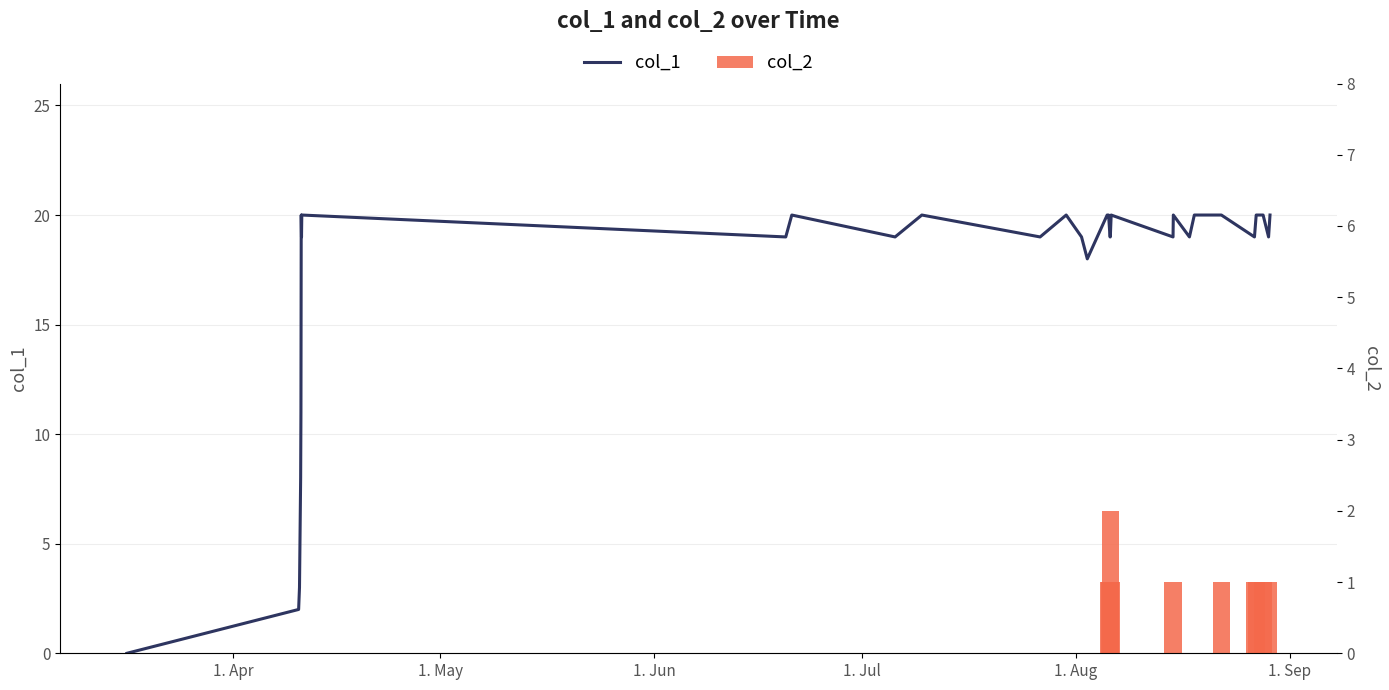

Rank the series by their average value, from highest to lowest.

col_1, col_2